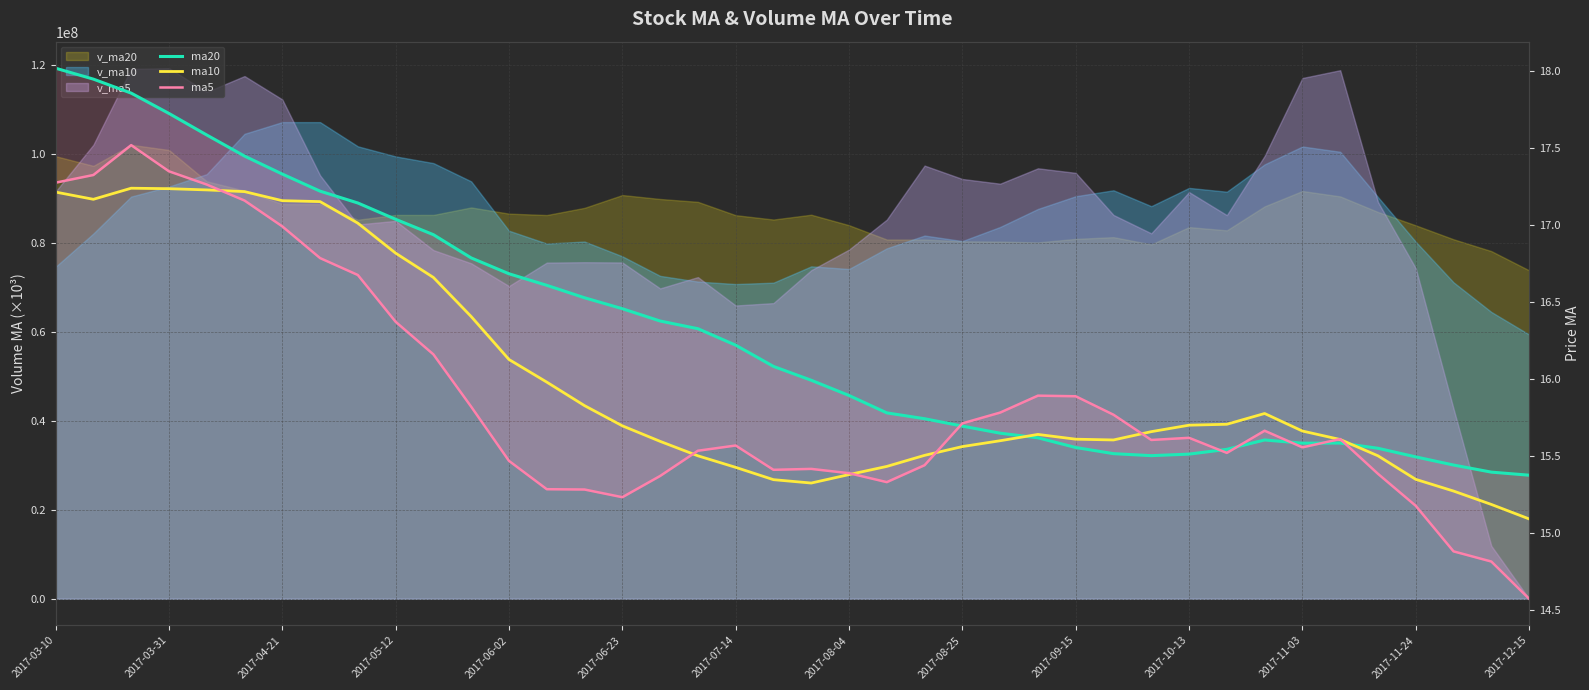

List the series in order of their overall mean, lowest first.

ma5, ma10, ma20